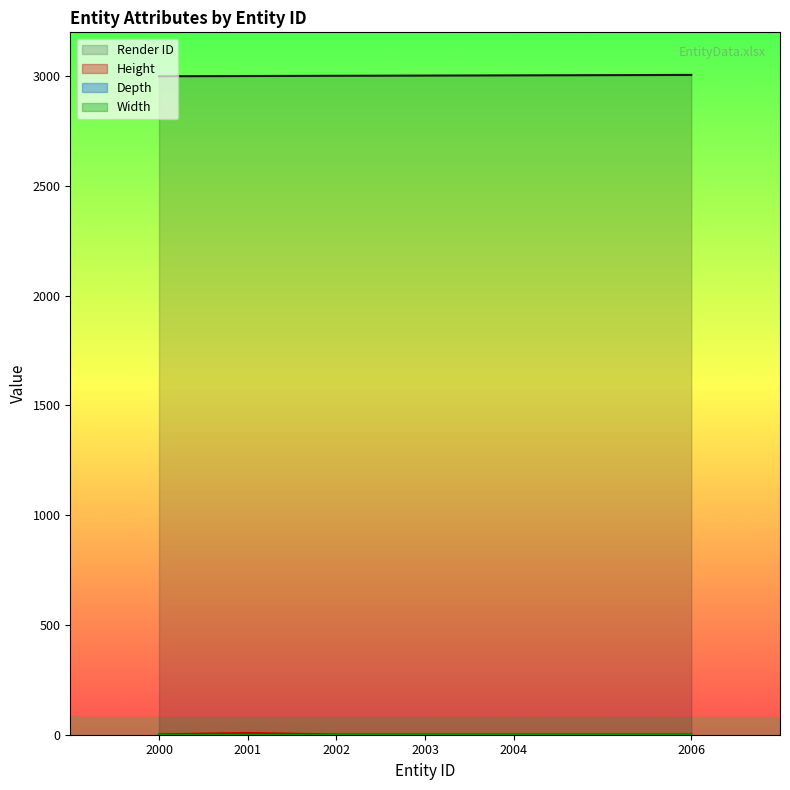

How many data points in Height are above 1?

2